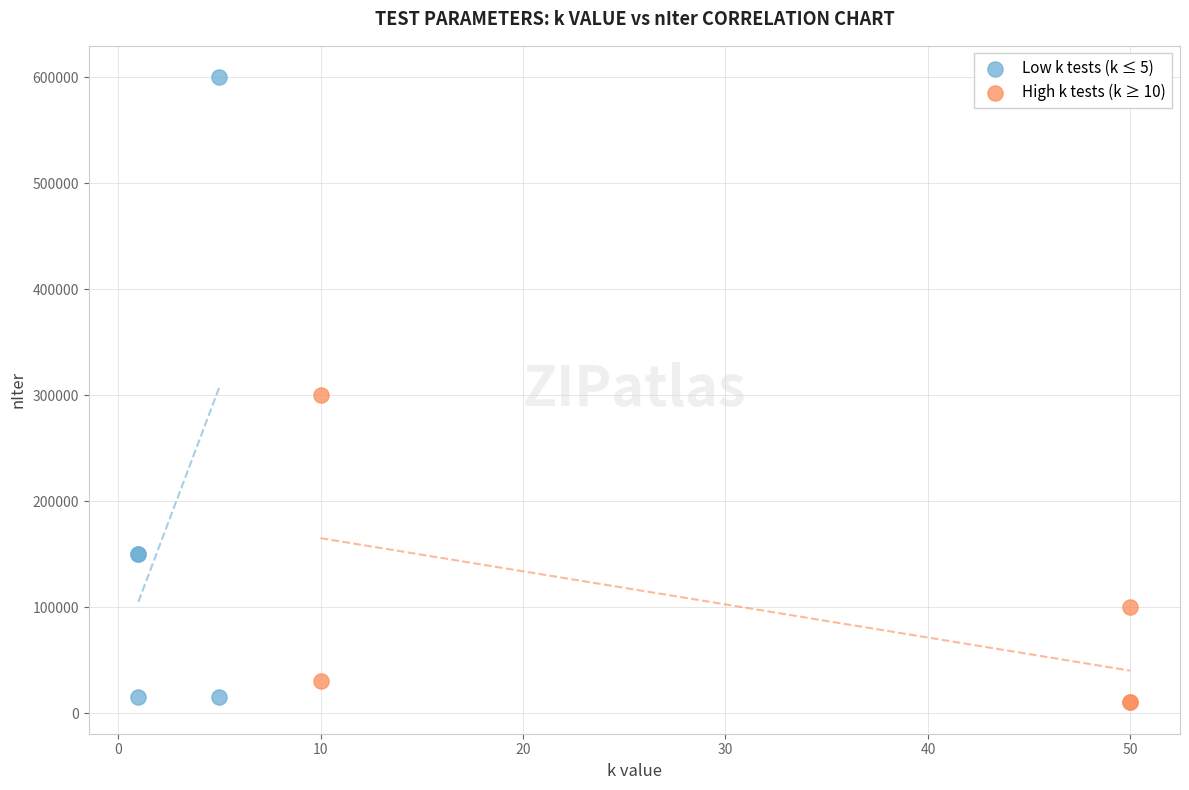

Which series has the widest spread of Y values?

Low k tests (k ≤ 5)